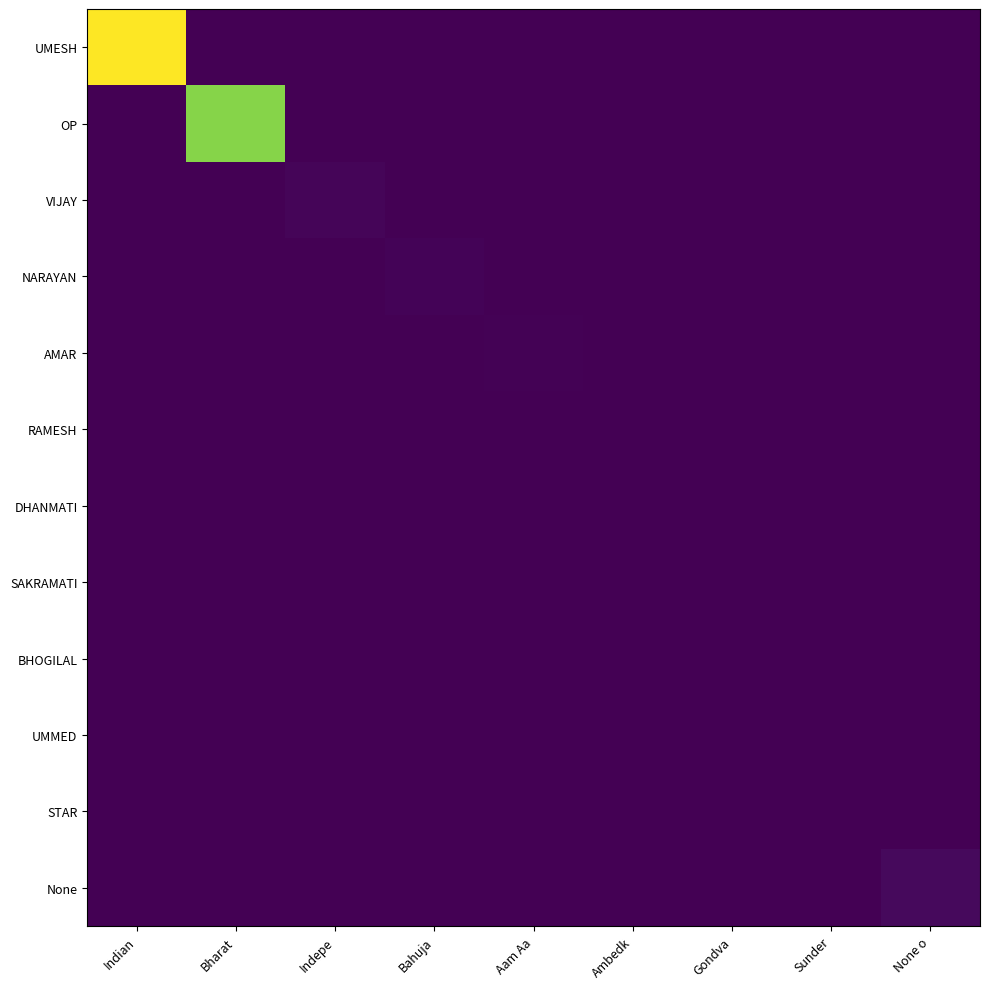

Reading left to right, extract all data points from this chart.

UMESH: Indian=94201	Bharat=0	Indepe=0	Bahuja=0	Aam Aa=0	Ambedk=0	Gondva=0	Sunder=0	None o=0
OP: Indian=0	Bharat=77234	Indepe=0	Bahuja=0	Aam Aa=0	Ambedk=0	Gondva=0	Sunder=0	None o=0
VIJAY: Indian=0	Bharat=0	Indepe=1252	Bahuja=0	Aam Aa=0	Ambedk=0	Gondva=0	Sunder=0	None o=0
NARAYAN: Indian=0	Bharat=0	Indepe=0	Bahuja=965	Aam Aa=0	Ambedk=0	Gondva=0	Sunder=0	None o=0
AMAR: Indian=0	Bharat=0	Indepe=0	Bahuja=0	Aam Aa=600	Ambedk=0	Gondva=0	Sunder=0	None o=0
RAMESH: Indian=0	Bharat=0	Indepe=333	Bahuja=0	Aam Aa=0	Ambedk=0	Gondva=0	Sunder=0	None o=0
DHANMATI: Indian=0	Bharat=0	Indepe=0	Bahuja=0	Aam Aa=0	Ambedk=306	Gondva=0	Sunder=0	None o=0
SAKRAMATI: Indian=0	Bharat=0	Indepe=0	Bahuja=0	Aam Aa=0	Ambedk=0	Gondva=235	Sunder=0	None o=0
BHOGILAL: Indian=0	Bharat=0	Indepe=201	Bahuja=0	Aam Aa=0	Ambedk=0	Gondva=0	Sunder=0	None o=0
UMMED: Indian=0	Bharat=0	Indepe=156	Bahuja=0	Aam Aa=0	Ambedk=0	Gondva=0	Sunder=0	None o=0
STAR: Indian=0	Bharat=0	Indepe=0	Bahuja=0	Aam Aa=0	Ambedk=0	Gondva=0	Sunder=155	None o=0
None: Indian=0	Bharat=0	Indepe=0	Bahuja=0	Aam Aa=0	Ambedk=0	Gondva=0	Sunder=0	None o=2368